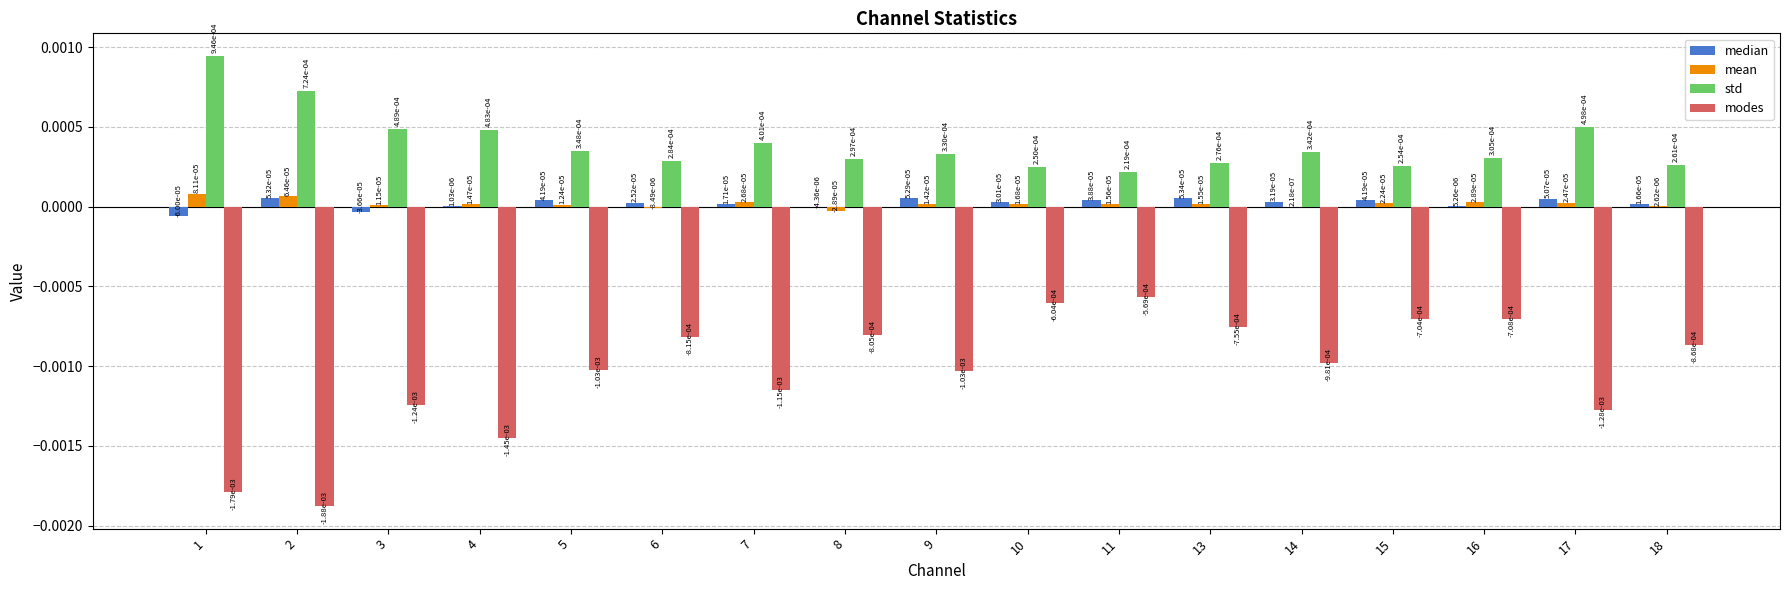

At which label is modes closest to 0?

11